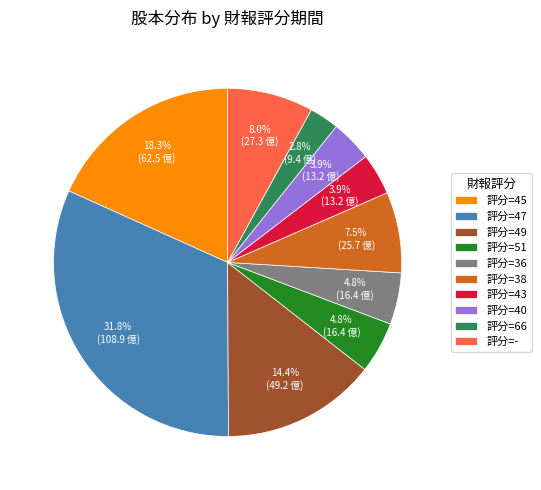

Is there any slice that represents more than half of the pie?

No